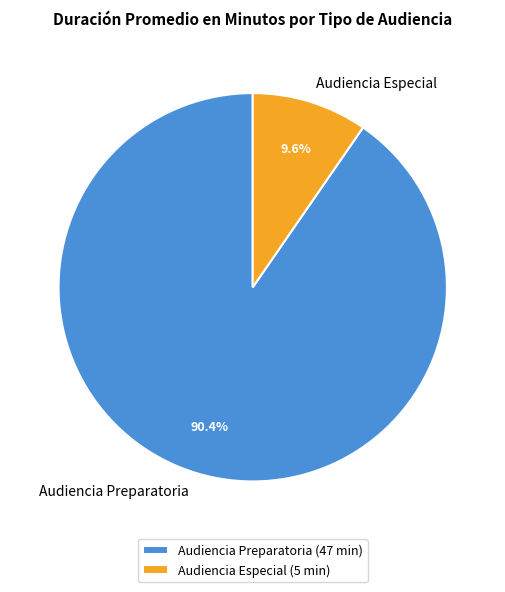

Do Audiencia Especial and Audiencia Preparatoria together represent more than half of the pie?

Yes